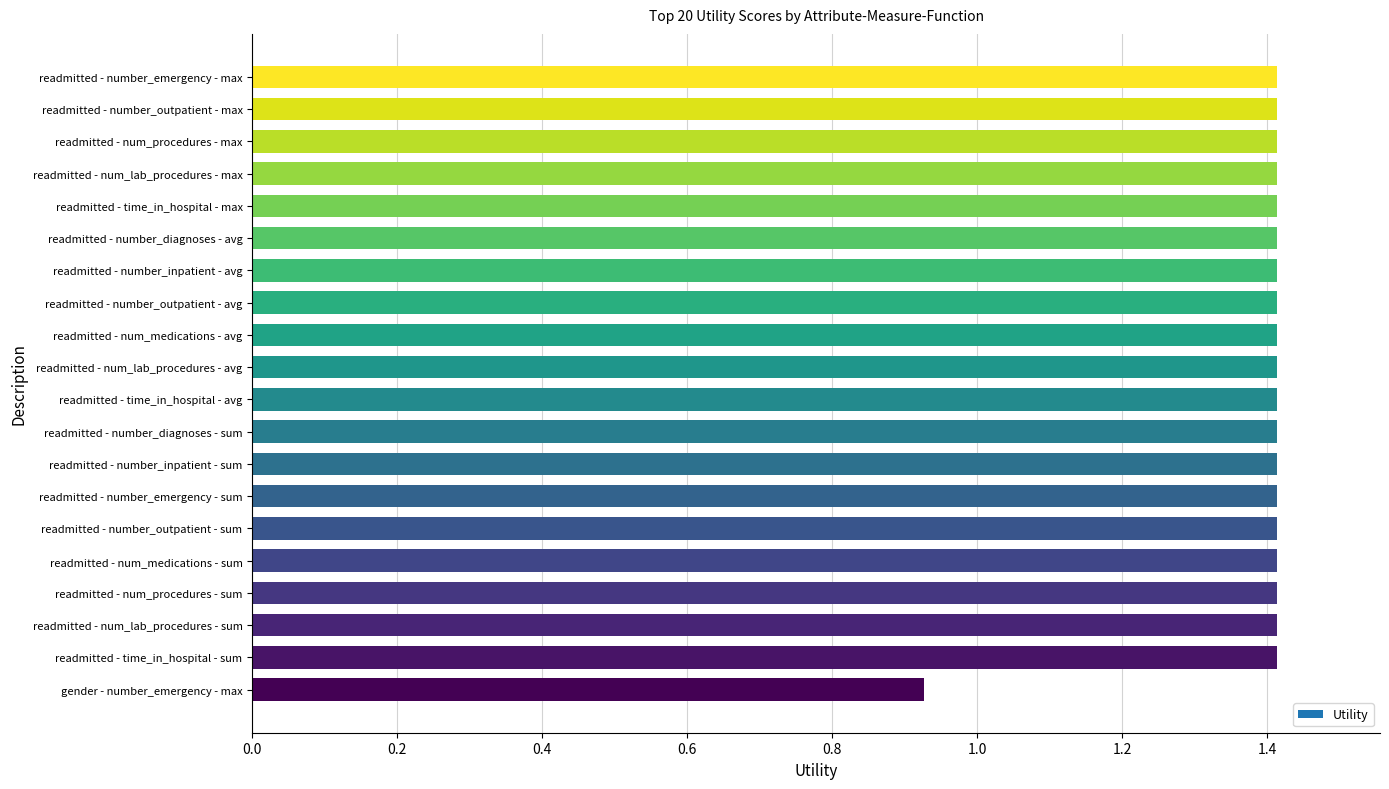

What is the ratio of the value at readmitted - time_in_hospital - avg to the value at readmitted - num_medications - avg?

1.0